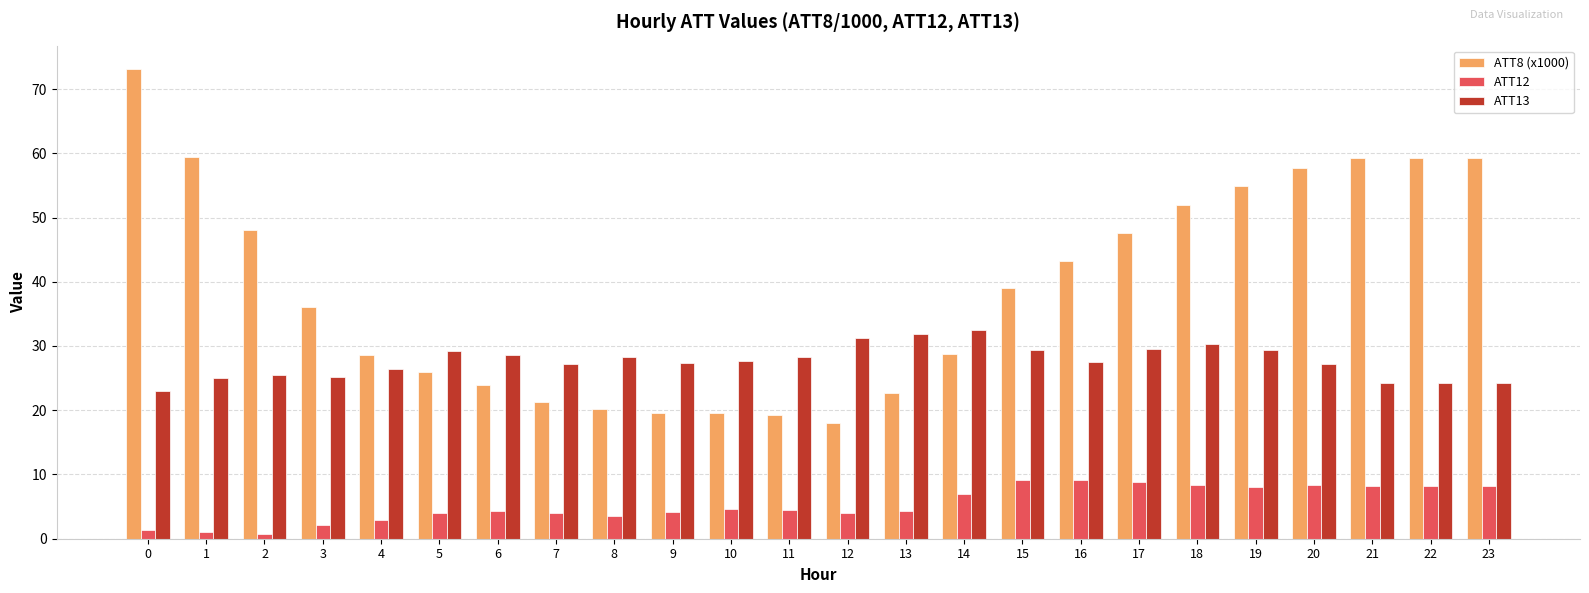

What is the greatest value displayed?

73.1